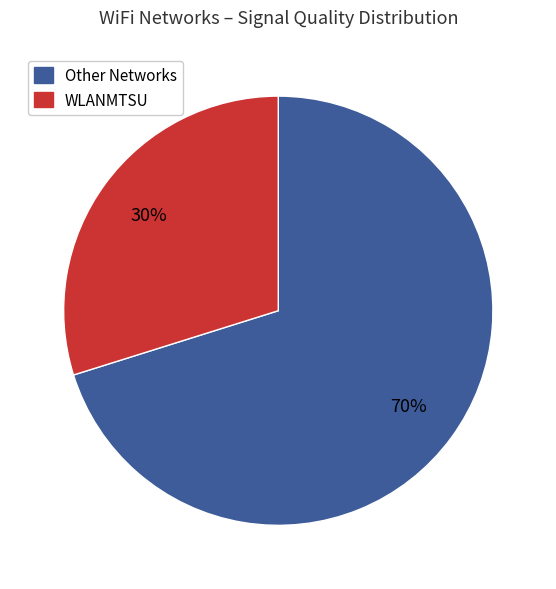

To the nearest percent, what is the average slice percentage?

50%